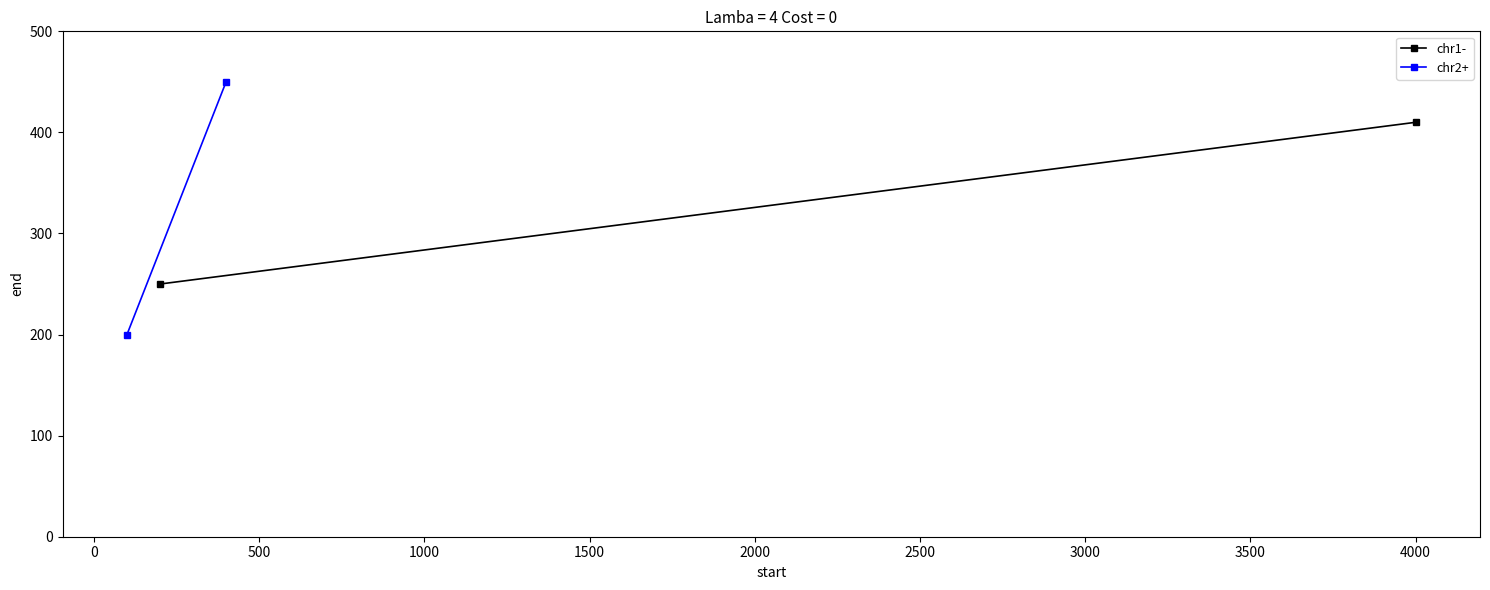

Which series has the largest range (max minus min)?

chr2+